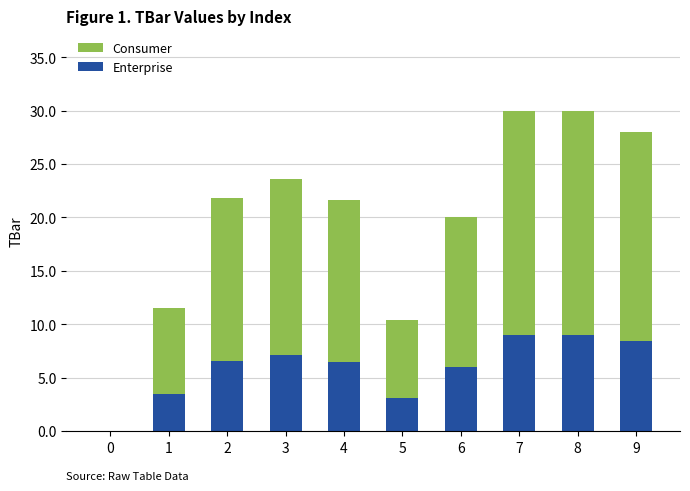

What is the total value across all series at 6?

20.0